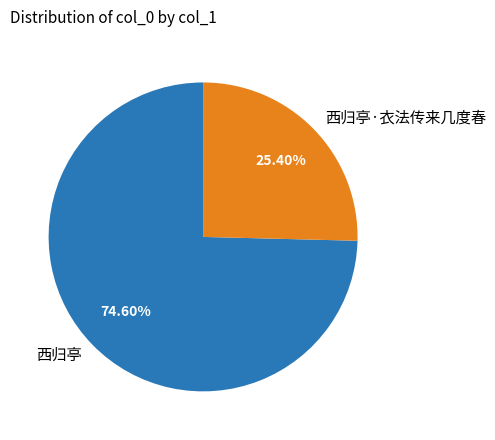

How many slices are in this pie chart?

2